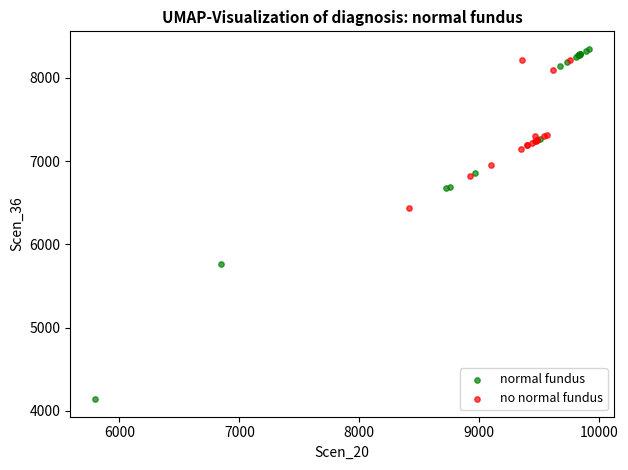

Which series has the widest spread of Y values?

normal fundus